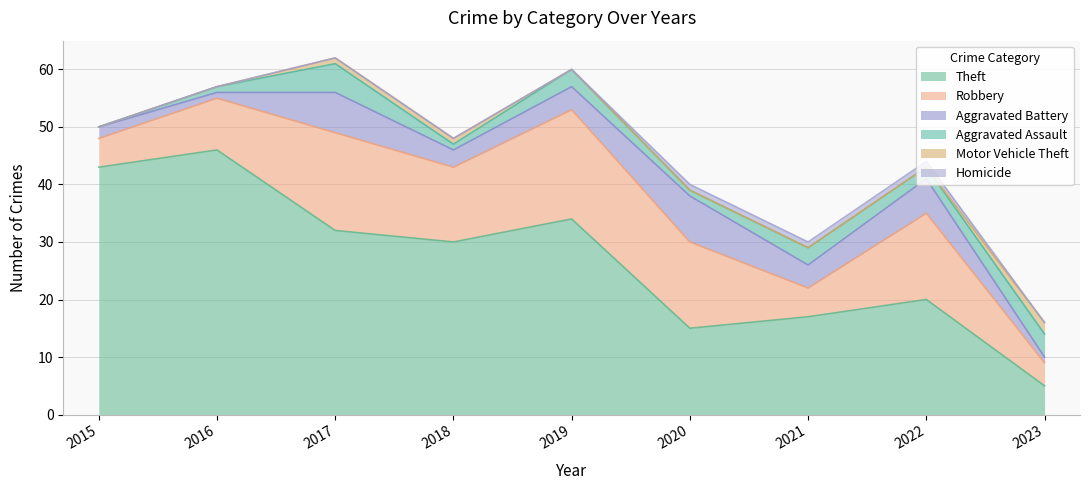

True or false: Aggravated Battery and Homicide cross at least once.

False